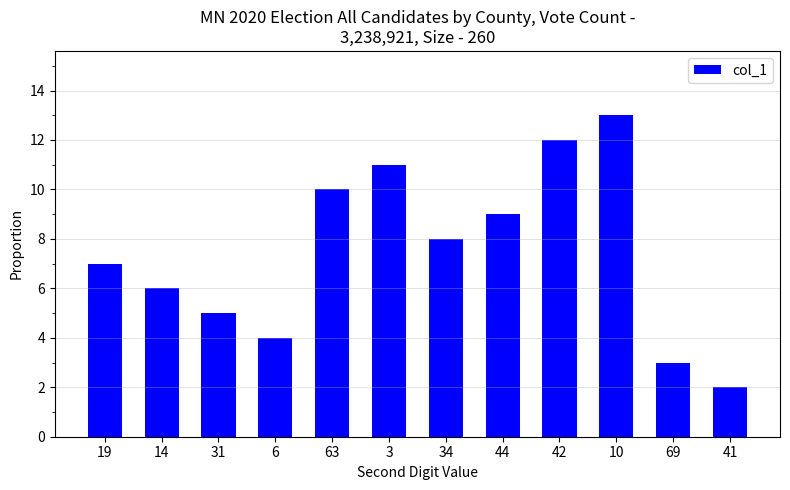

Reading left to right, extract all data points from this chart.

19=7	14=6	31=5	6=4	63=10	3=11	34=8	44=9	42=12	10=13	69=3	41=2